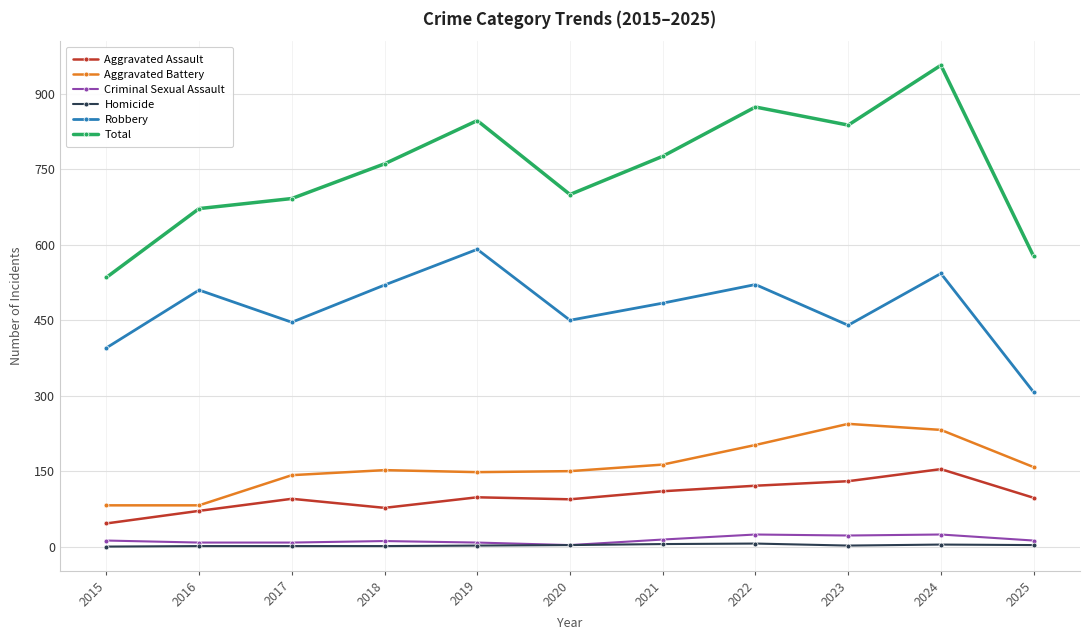

True or false: Homicide has more than 0 points higher than both neighbors.

True